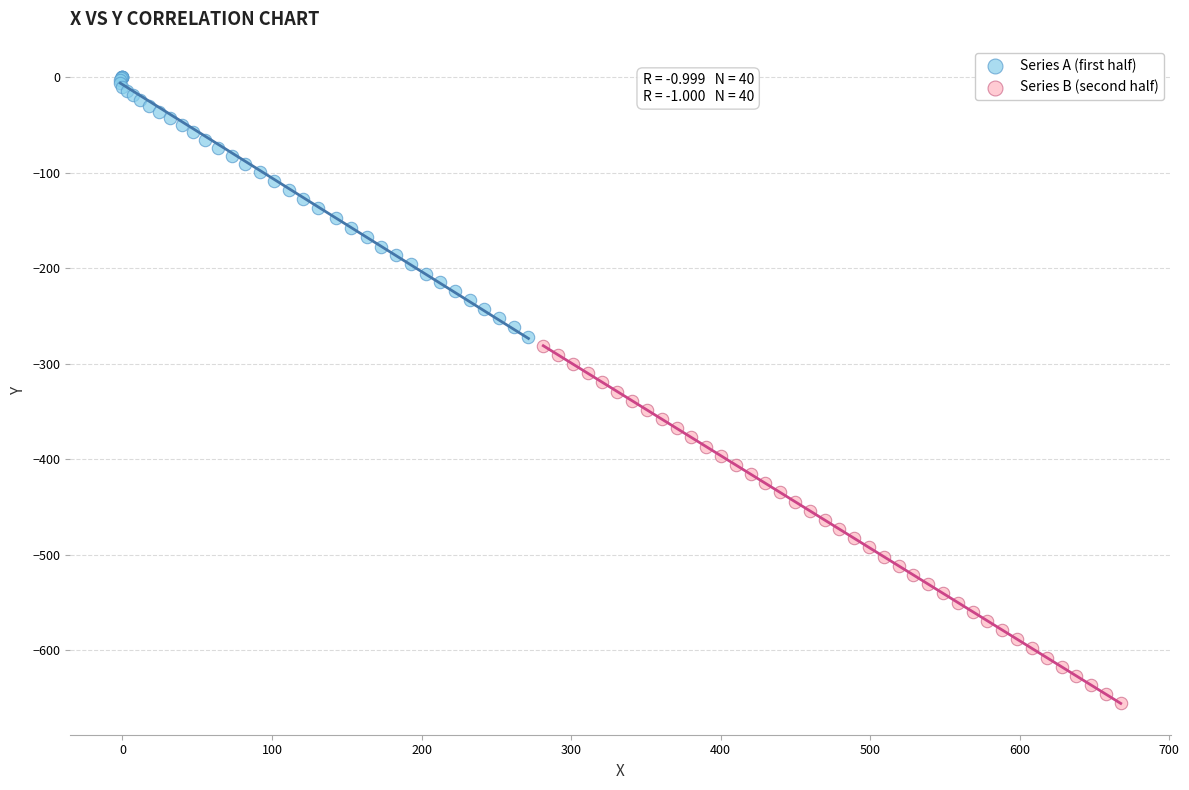

Which series has the widest spread of Y values?

Series B (second half)